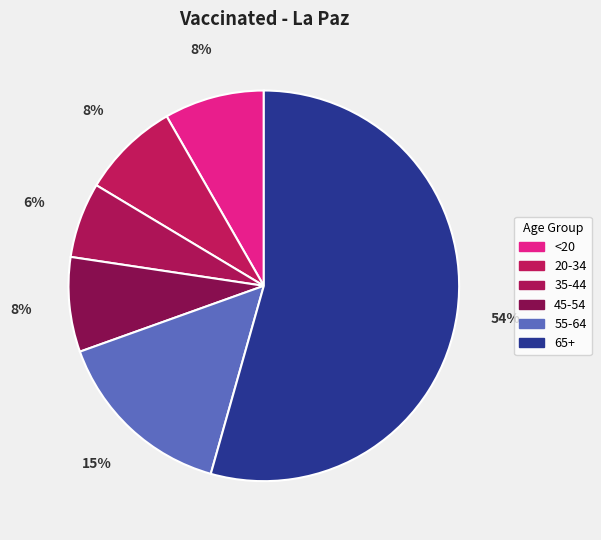

Does 65+ represent more than half of the total?

Yes